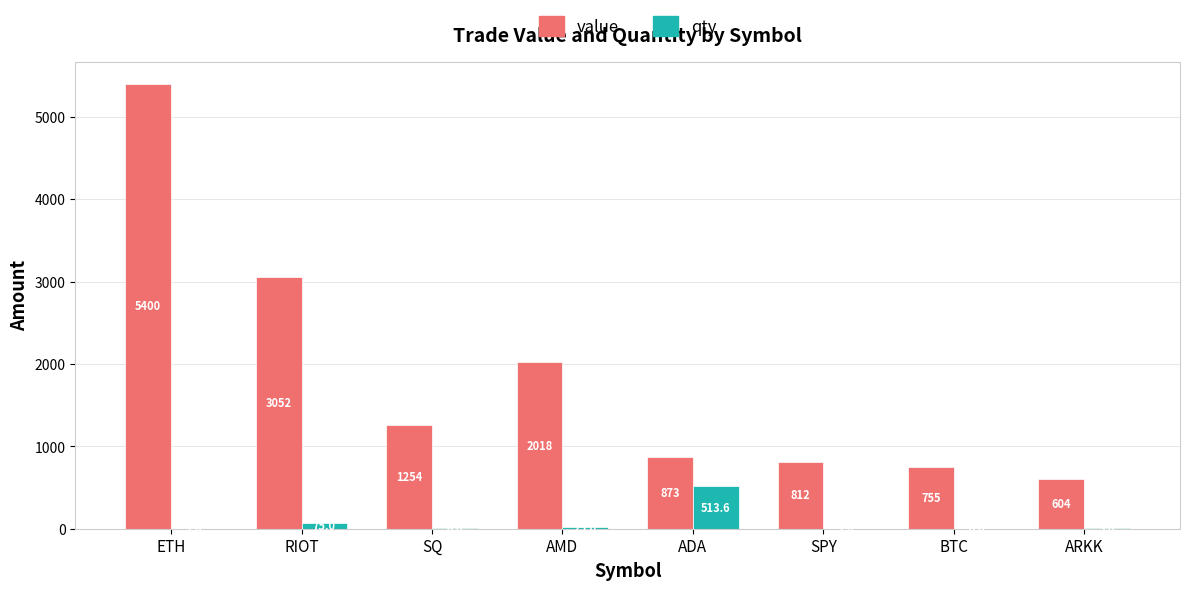

True or false: value has a value of 750.8 at AMD.

False